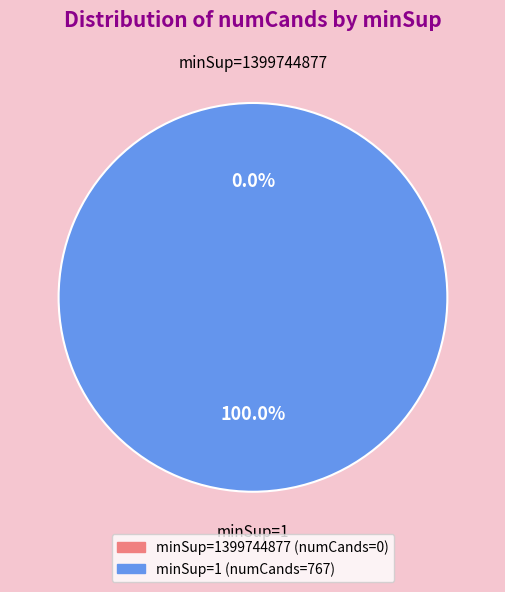

What percentage is NOT represented by 1399744877?

100.0%